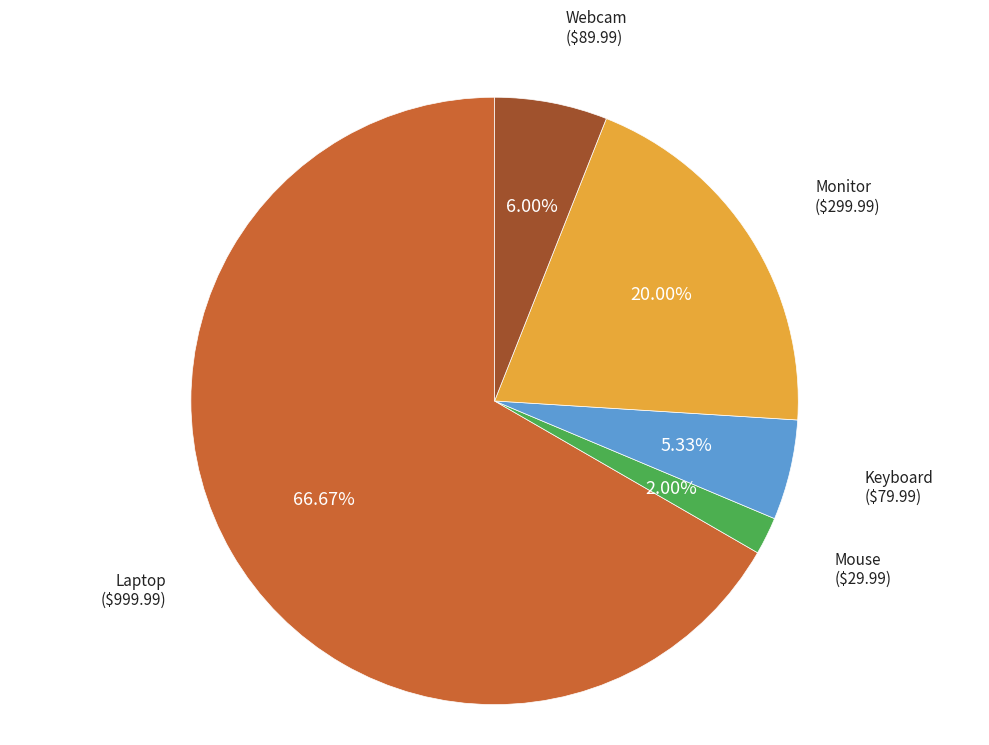

To the nearest percent, what portion does Monitor represent?

20%